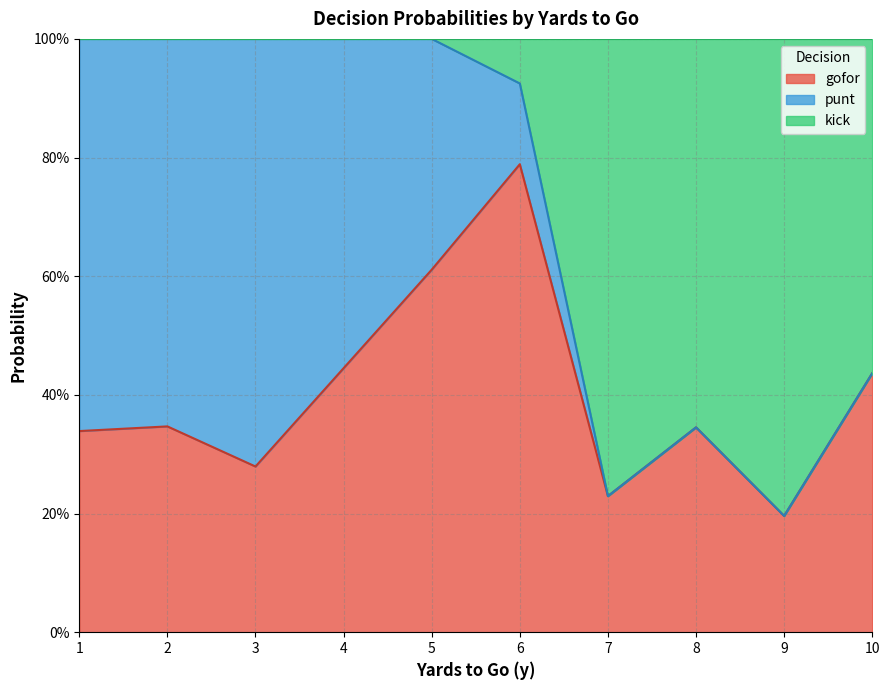

Does the chart display data point markers on the line(s)?

No